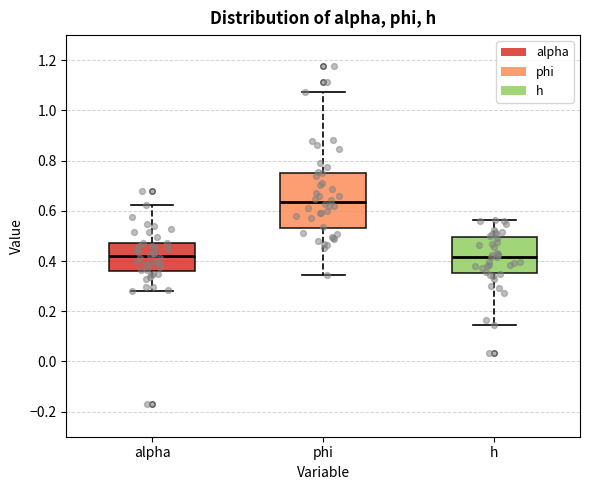

Comparing the boxes themselves (not the whiskers), which one is the tallest?

phi